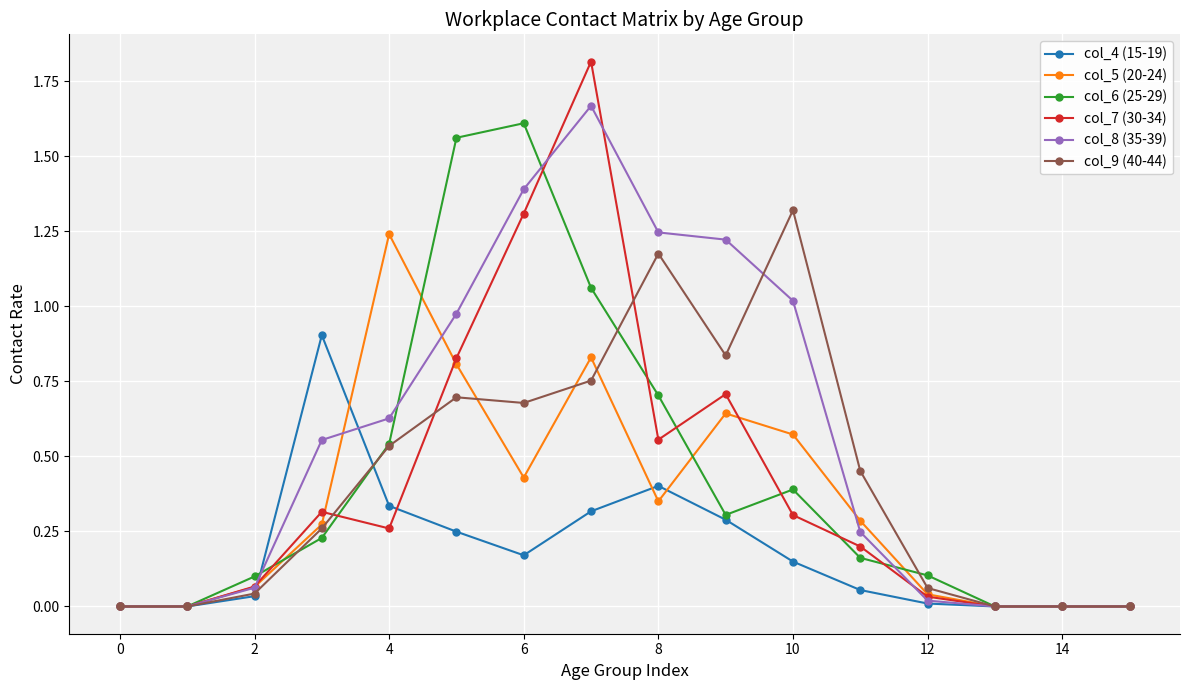

Which series has the largest total across all categories?

col_8 (35-39)